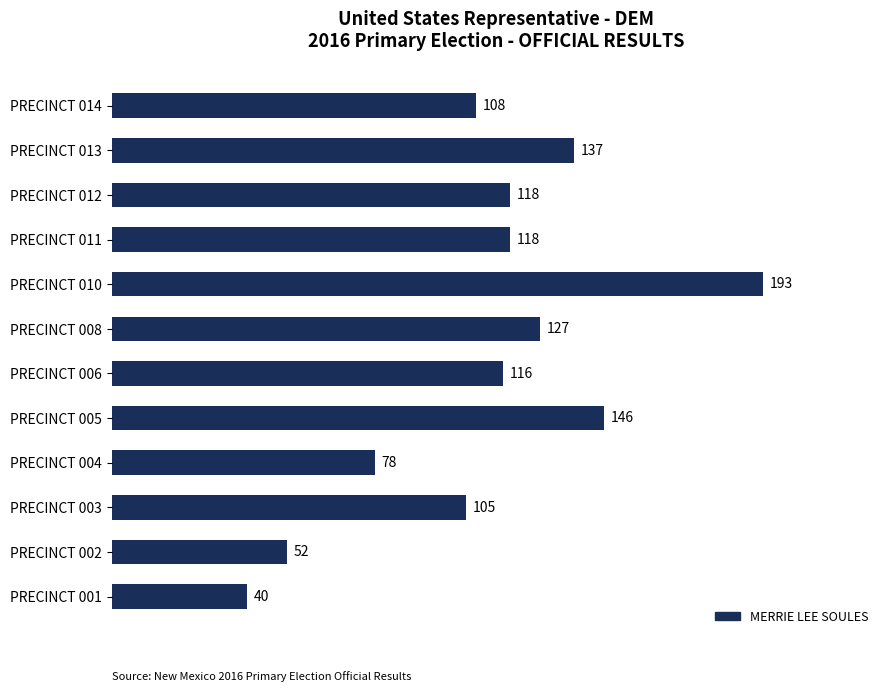

The value at PRECINCT 002 is 17. True or false?

False